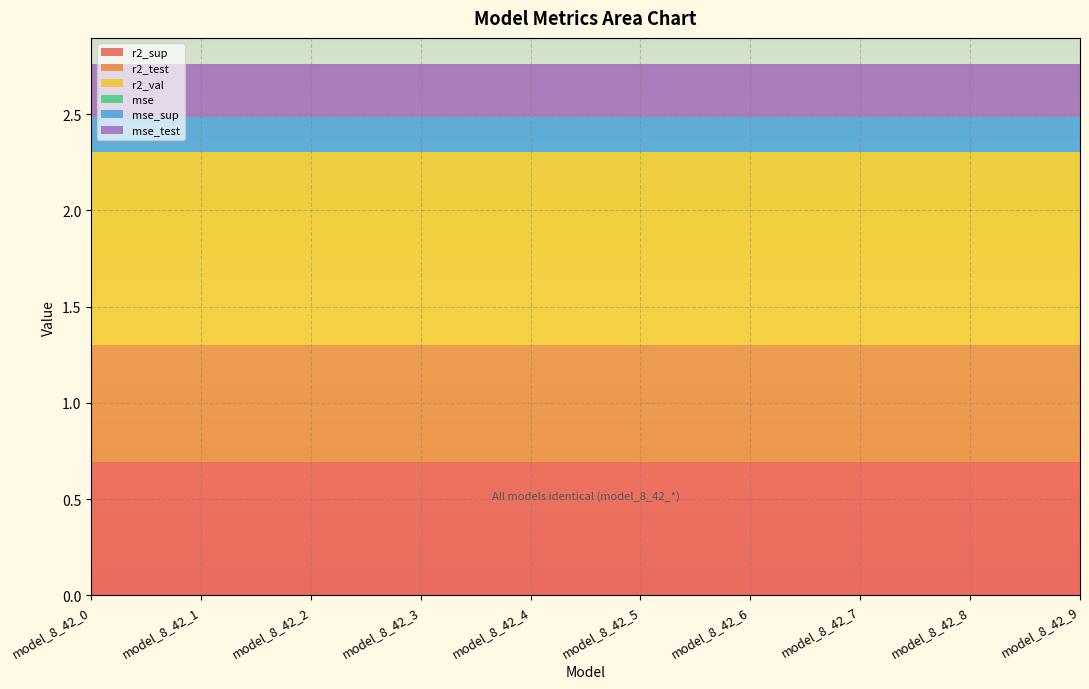

Reading left to right, extract all data points from this chart.

r2_sup: model_8_42_0=0.7	model_8_42_1=0.7	model_8_42_2=0.7	model_8_42_3=0.7	model_8_42_4=0.7	model_8_42_5=0.7	model_8_42_6=0.7	model_8_42_7=0.7	model_8_42_8=0.7	model_8_42_9=0.7
r2_test: model_8_42_0=0.6	model_8_42_1=0.6	model_8_42_2=0.6	model_8_42_3=0.6	model_8_42_4=0.6	model_8_42_5=0.6	model_8_42_6=0.6	model_8_42_7=0.6	model_8_42_8=0.6	model_8_42_9=0.6
r2_val: model_8_42_0=1.0	model_8_42_1=1.0	model_8_42_2=1.0	model_8_42_3=1.0	model_8_42_4=1.0	model_8_42_5=1.0	model_8_42_6=1.0	model_8_42_7=1.0	model_8_42_8=1.0	model_8_42_9=1.0
mse: model_8_42_0=0.0	model_8_42_1=0.0	model_8_42_2=0.0	model_8_42_3=0.0	model_8_42_4=0.0	model_8_42_5=0.0	model_8_42_6=0.0	model_8_42_7=0.0	model_8_42_8=0.0	model_8_42_9=0.0
mse_sup: model_8_42_0=0.2	model_8_42_1=0.2	model_8_42_2=0.2	model_8_42_3=0.2	model_8_42_4=0.2	model_8_42_5=0.2	model_8_42_6=0.2	model_8_42_7=0.2	model_8_42_8=0.2	model_8_42_9=0.2
mse_test: model_8_42_0=0.3	model_8_42_1=0.3	model_8_42_2=0.3	model_8_42_3=0.3	model_8_42_4=0.3	model_8_42_5=0.3	model_8_42_6=0.3	model_8_42_7=0.3	model_8_42_8=0.3	model_8_42_9=0.3